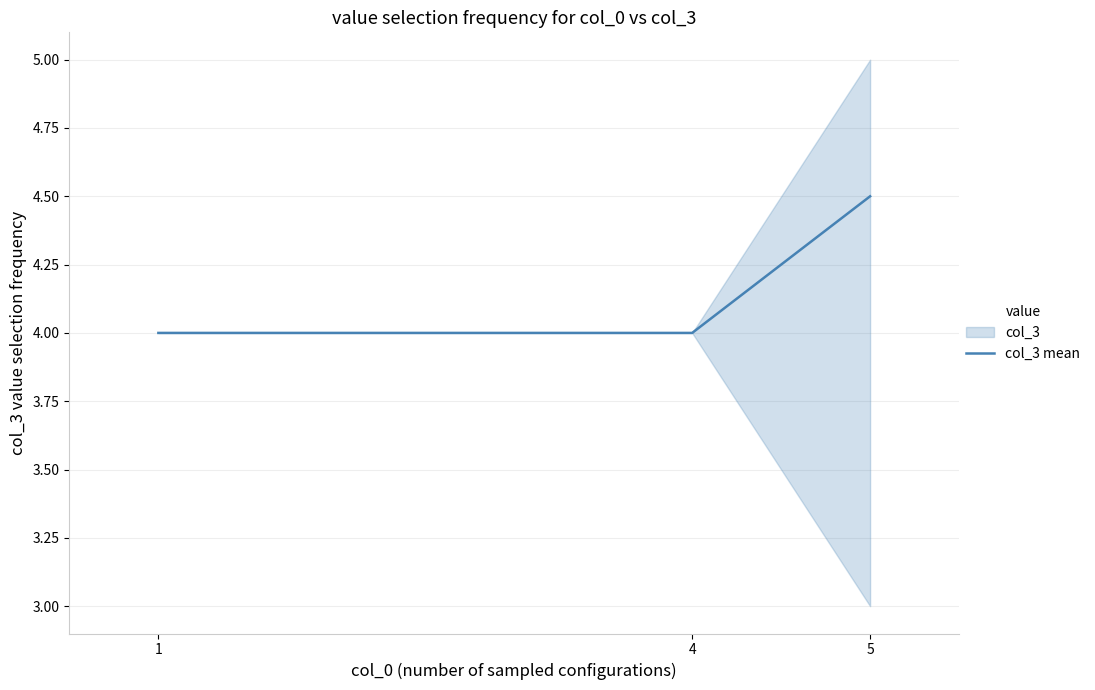

At which category does the chart reach its minimum across all series?

1